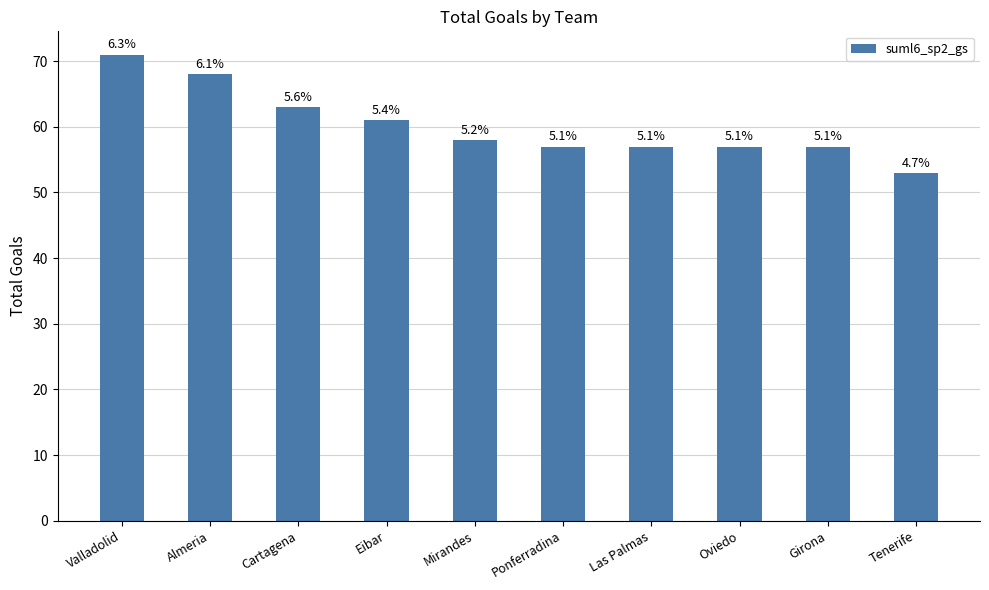

Reading right to left, what are all the values shown in this chart?

Tenerife=53	Girona=57	Oviedo=57	Las Palmas=57	Ponferradina=57	Mirandes=58	Eibar=61	Cartagena=63	Almeria=68	Valladolid=71